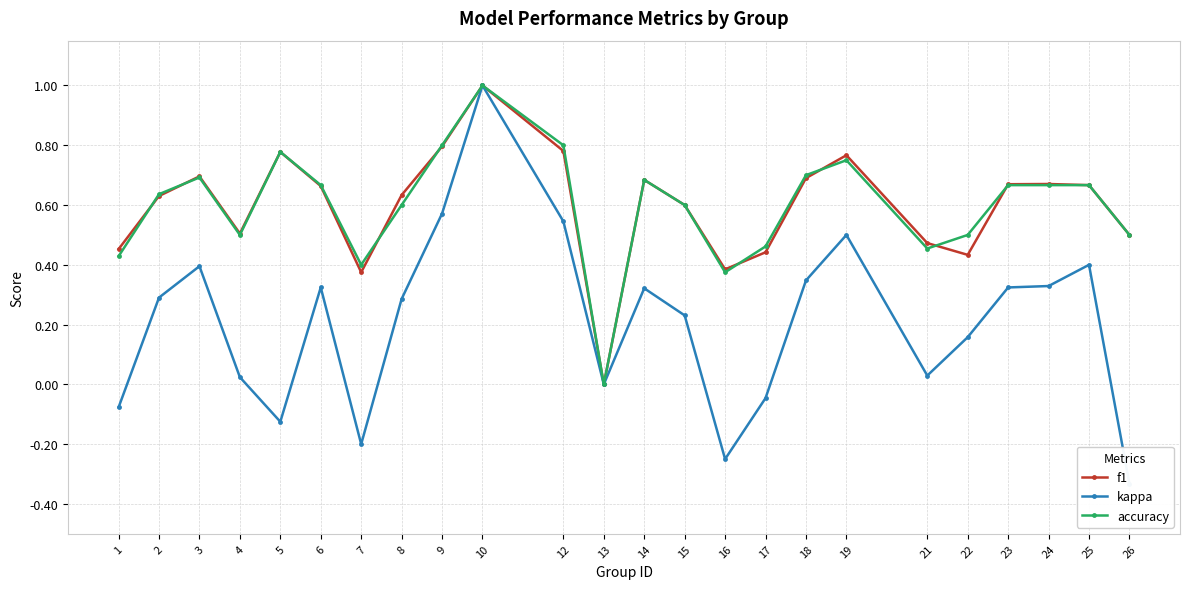

What is the spread (max minus min) of values at 2?

0.3